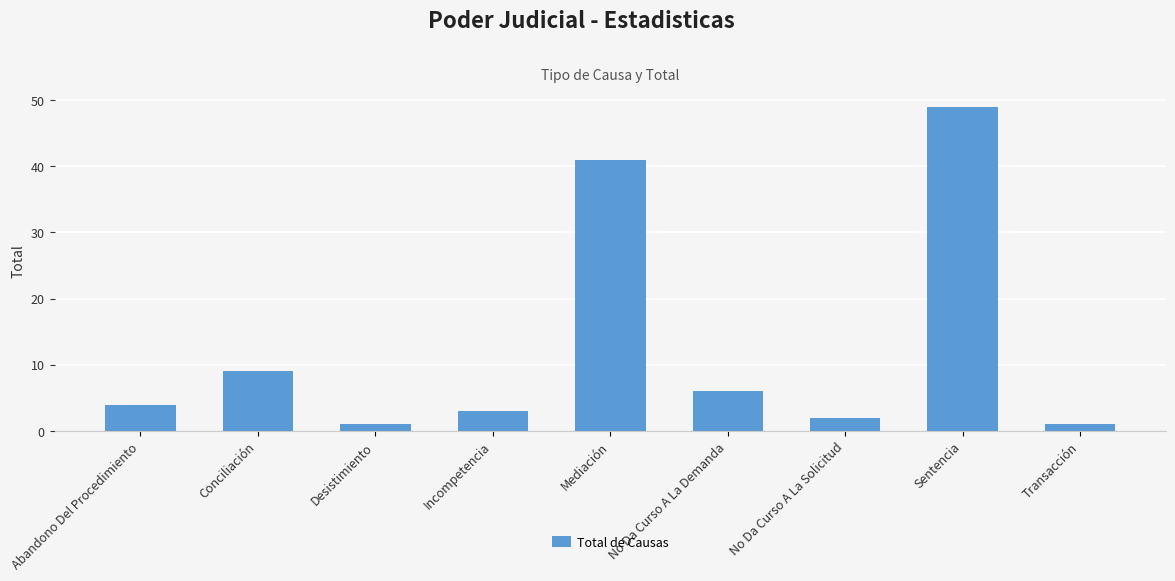

Reading left to right, transcribe all the data shown in this chart.

Abandono Del Procedimiento=4	Conciliación=9	Desistimiento=1	Incompetencia=3	Mediación=41	No Da Curso A La Demanda=6	No Da Curso A La Solicitud=2	Sentencia=49	Transacción=1